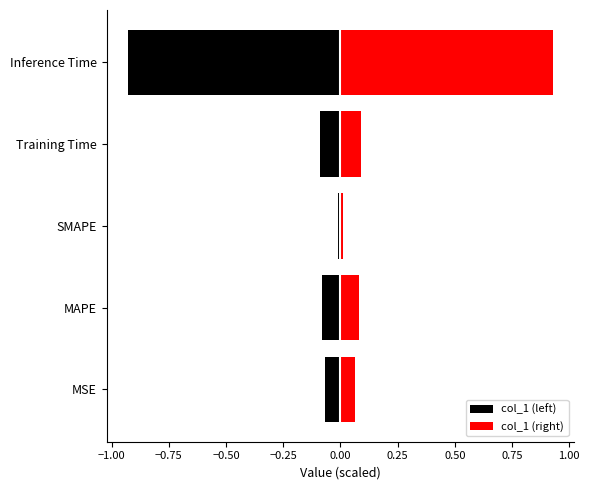

Which series has the largest total across all categories?

col_1 (right)